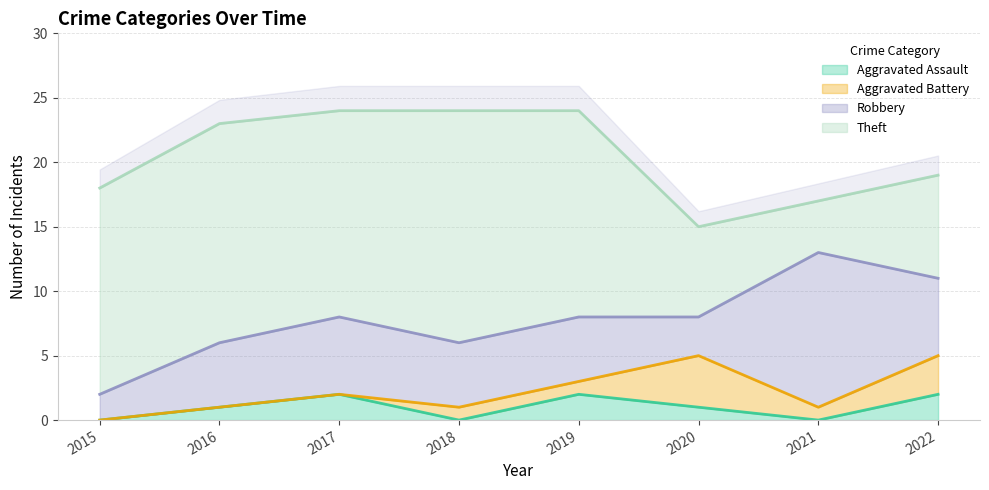

Where does the Aggravated Assault series first go above 1?

2017